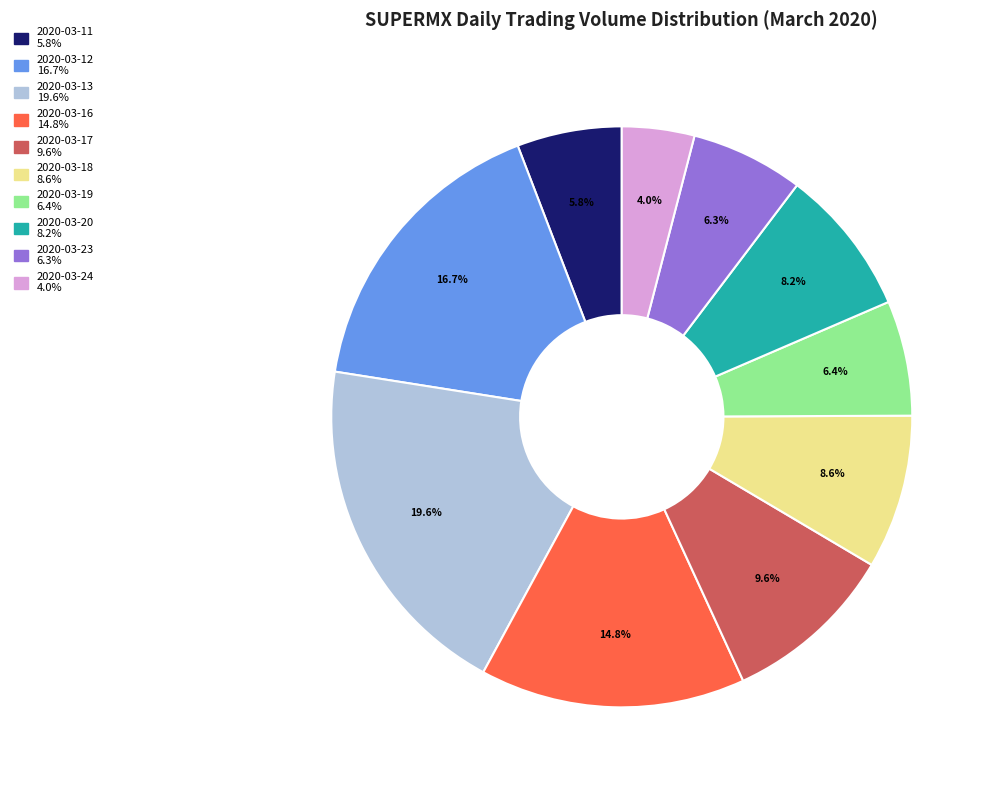

Which slice is the smallest?

2020-03-24